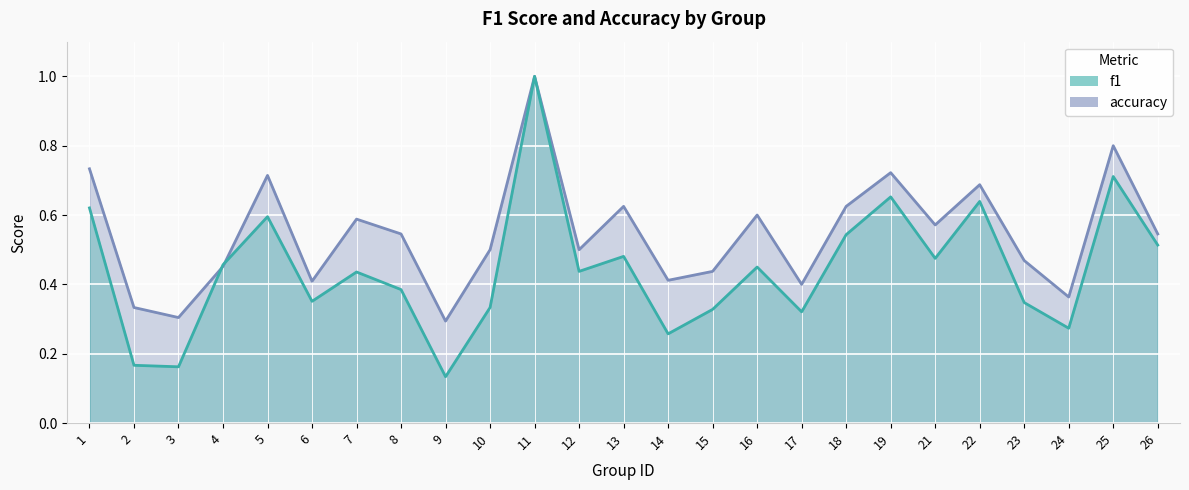

At which label is f1 closest to 0?

9